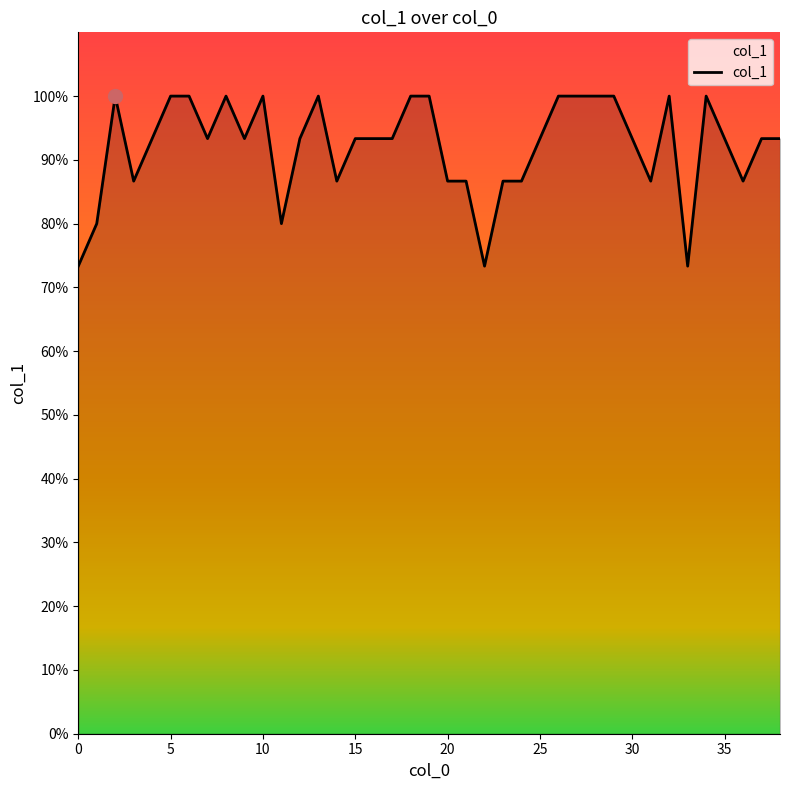

What is the smallest value displayed?

0.7